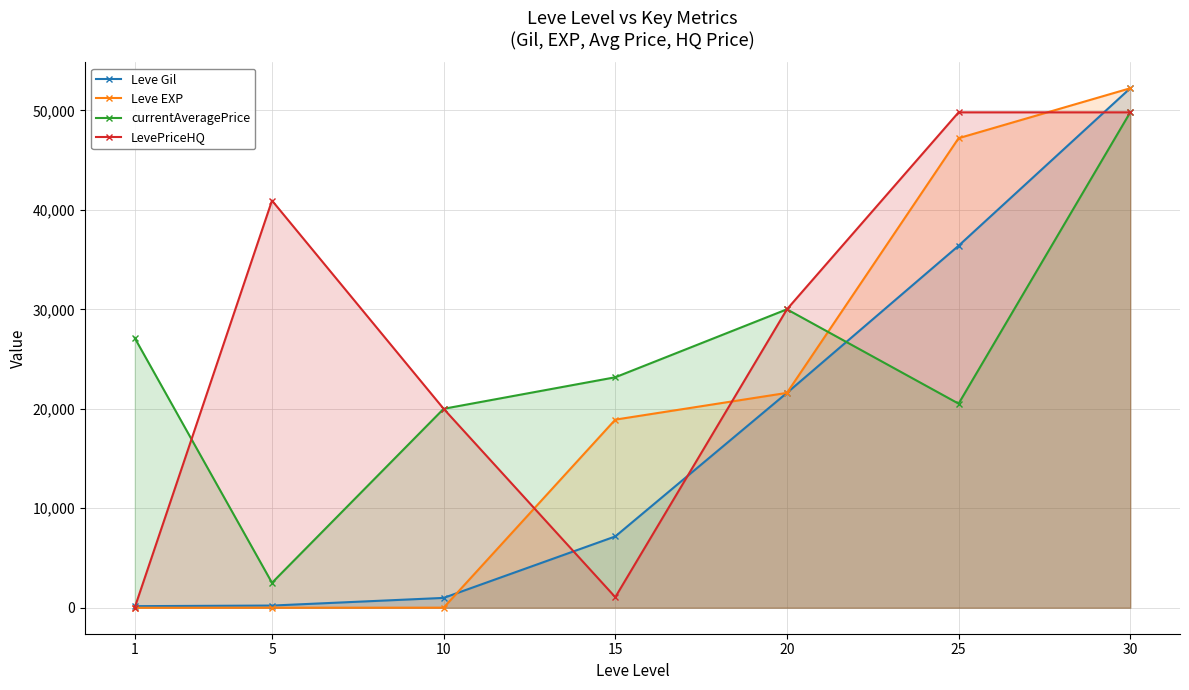

True or false: LevePriceHQ has more than 0 interior local peaks.

True